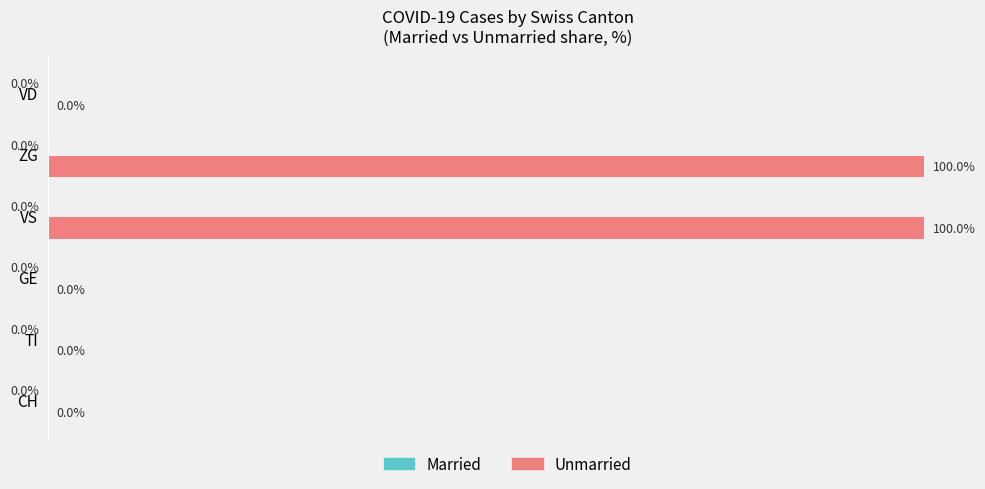

Are the bars horizontal?

Yes